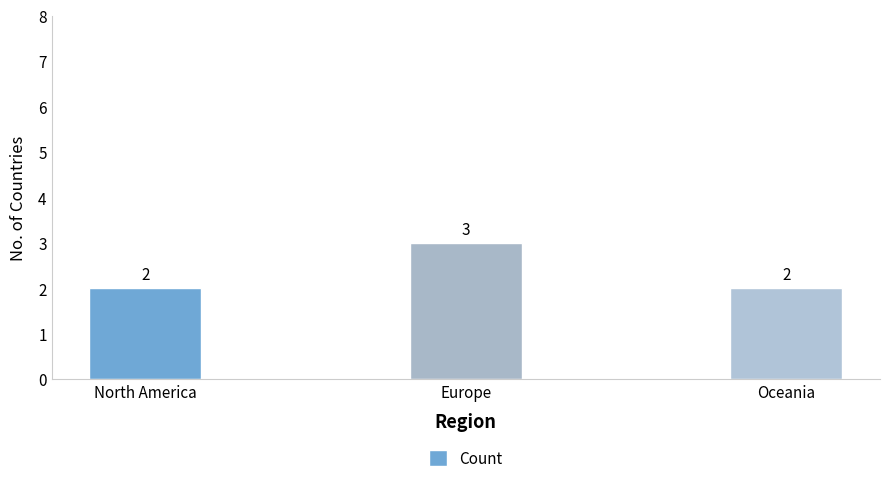

Does the chart contain stacked bars?

No